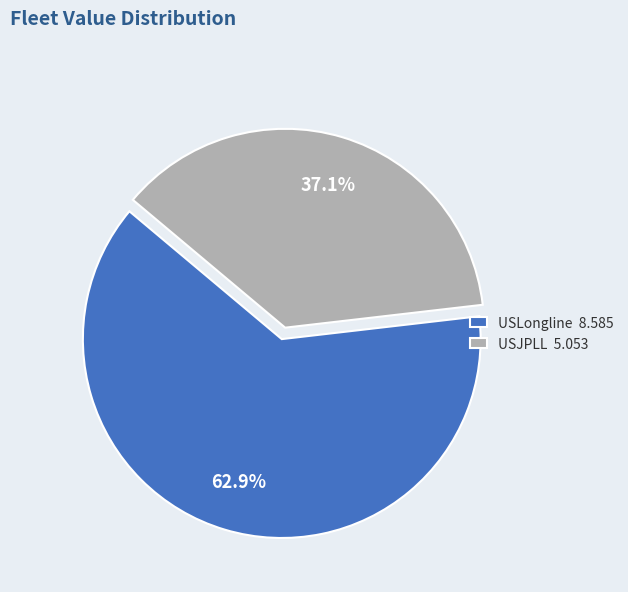

The USJPLL slice represents 30% of the pie. True or false?

False